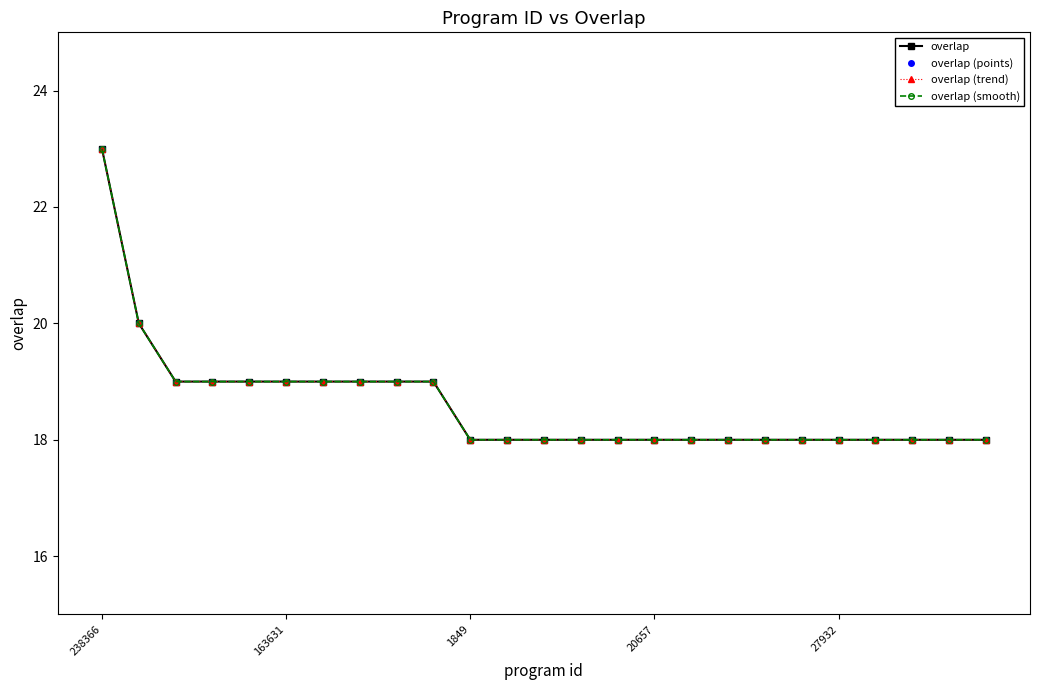

Does the chart have visible grid lines?

No